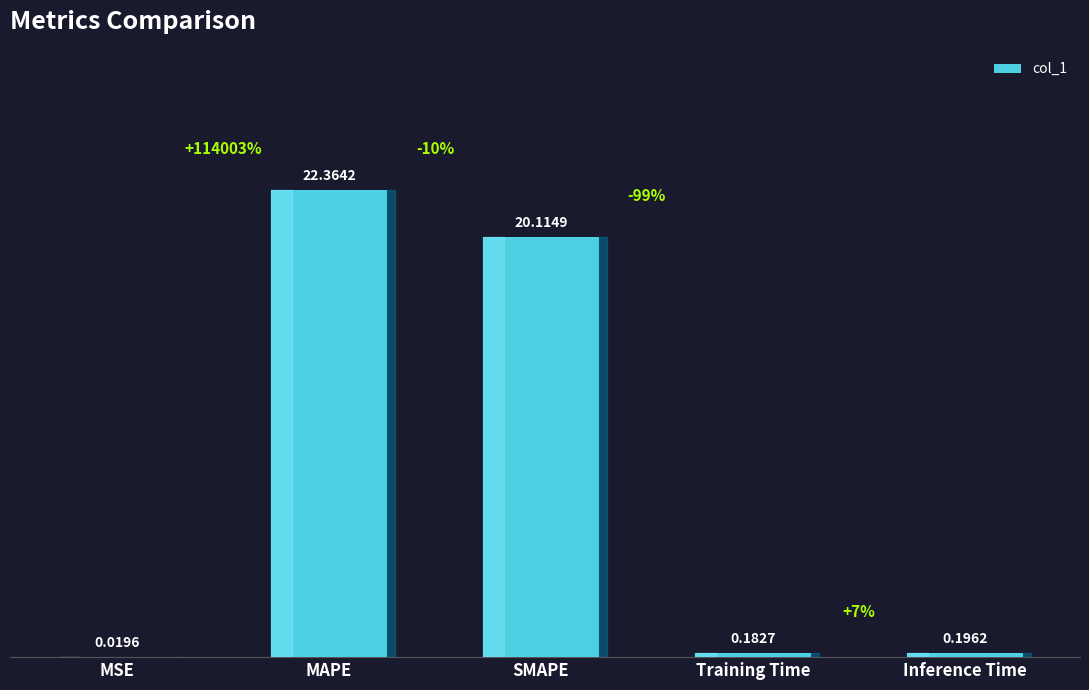

What is the sum of all values?

42.9